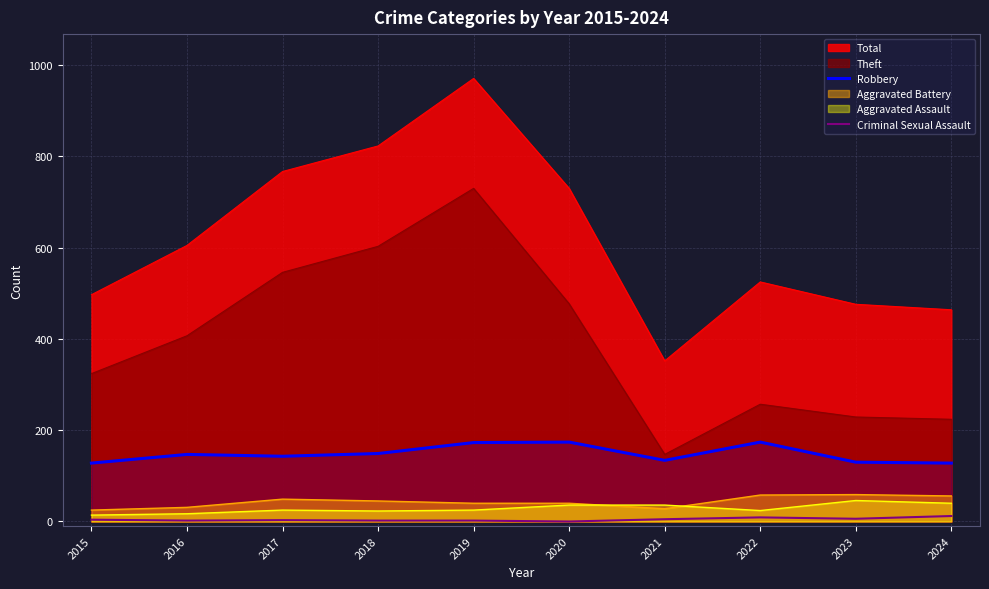

True or false: Robbery and Criminal Sexual Assault intersect in this chart.

False